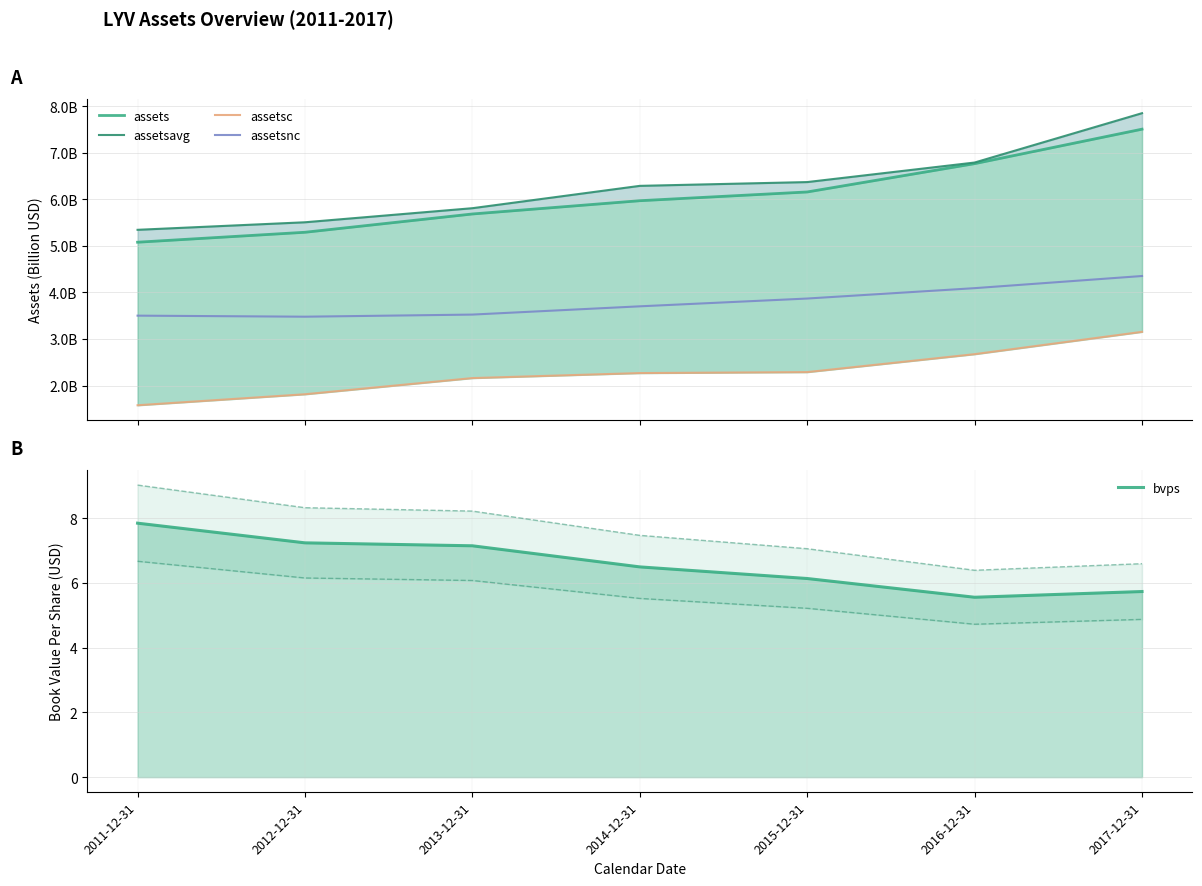

What is the approximate value of assets at 2017-12-31?

7.5